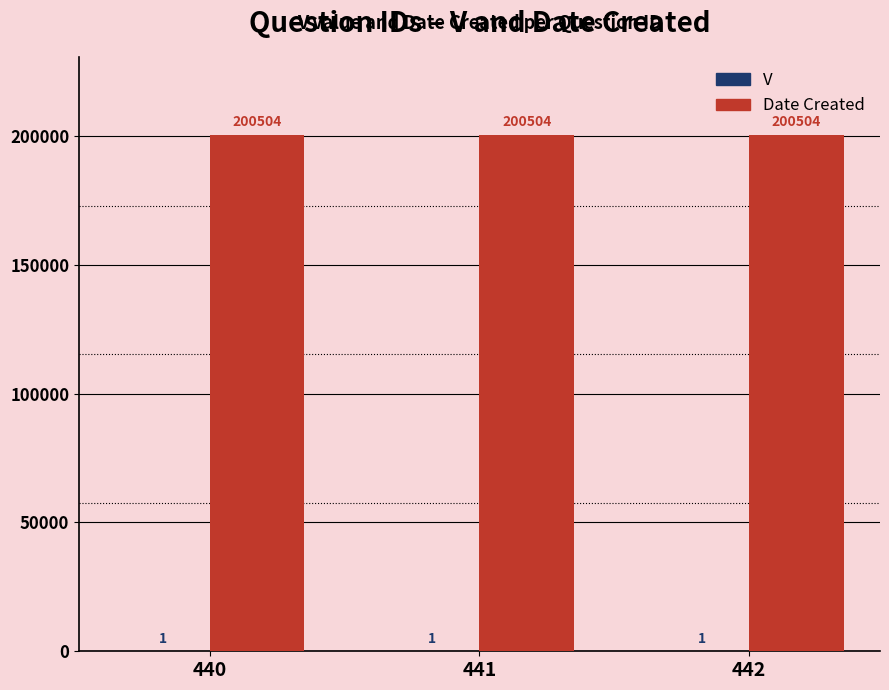

What is the sum of all Date Created values?

601512